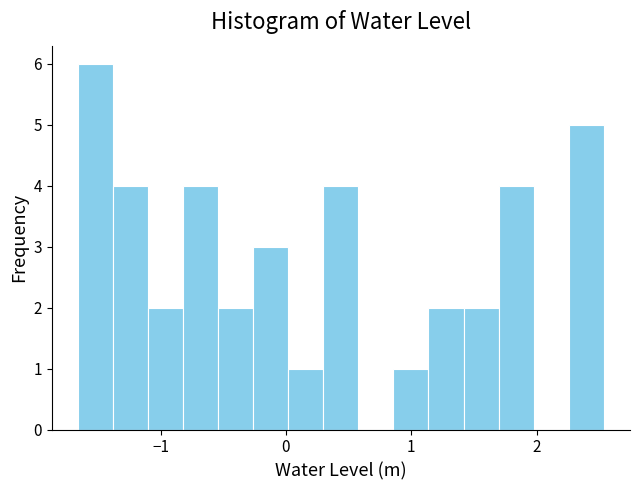

Around what value on the x-axis is the tallest bar? Give the approximate position of its centre, as read against the axis.

-1.5